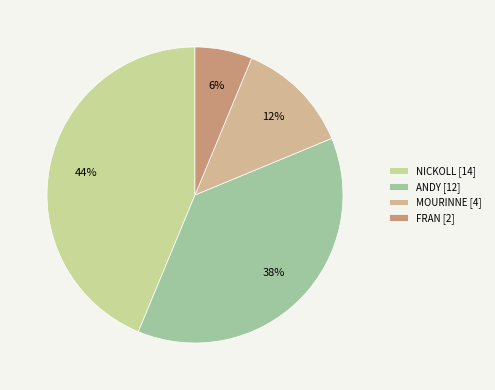

Is there any slice that represents more than half of the pie?

No